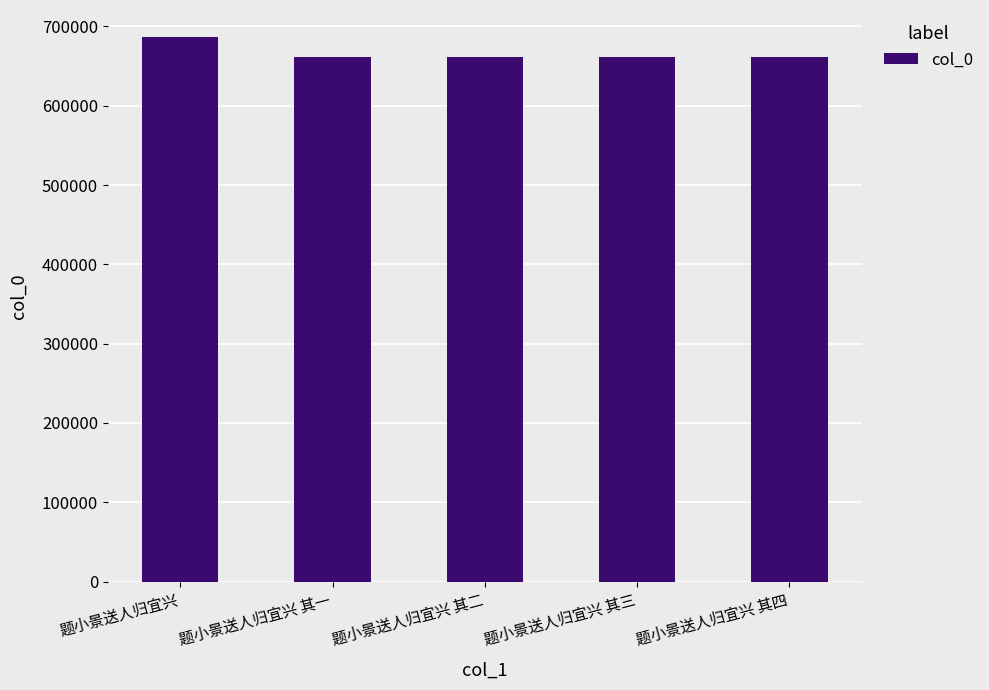

Is it true that the value at 题小景送人归宜兴 is 1094781?

False